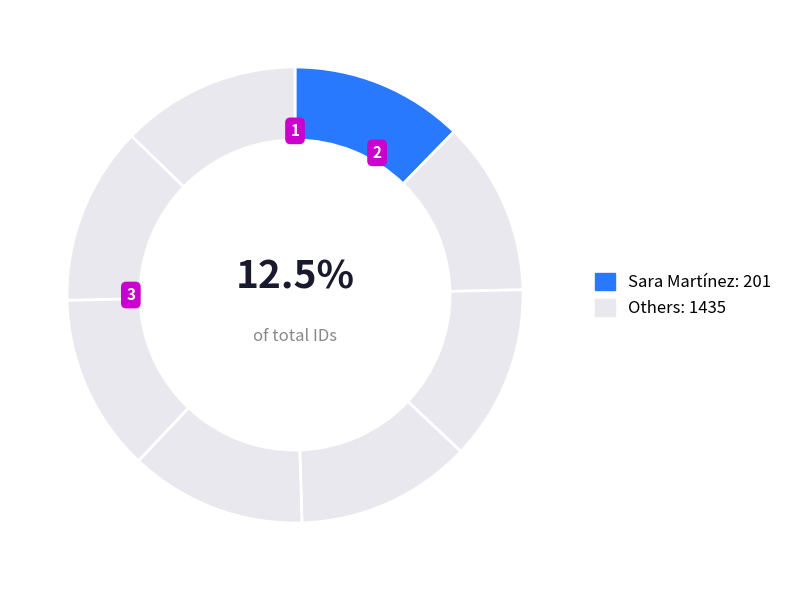

How many slices are in this pie chart?

8